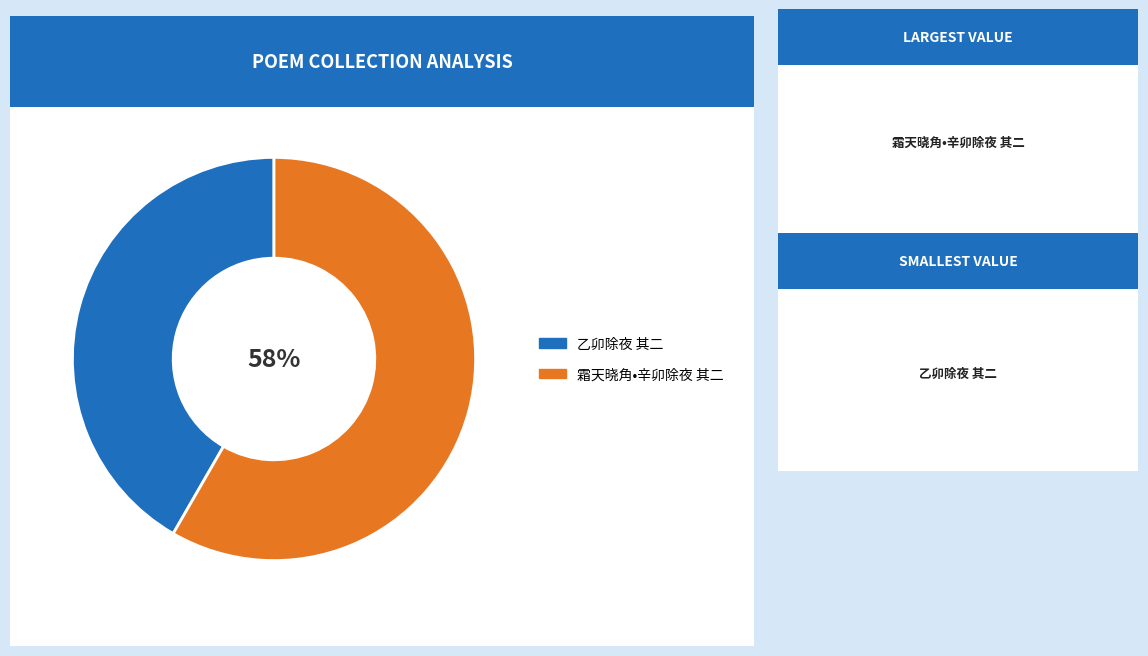

Which has a higher value, 乙卯除夜 其二 or 霜天晓角•辛卯除夜 其二?

霜天晓角•辛卯除夜 其二